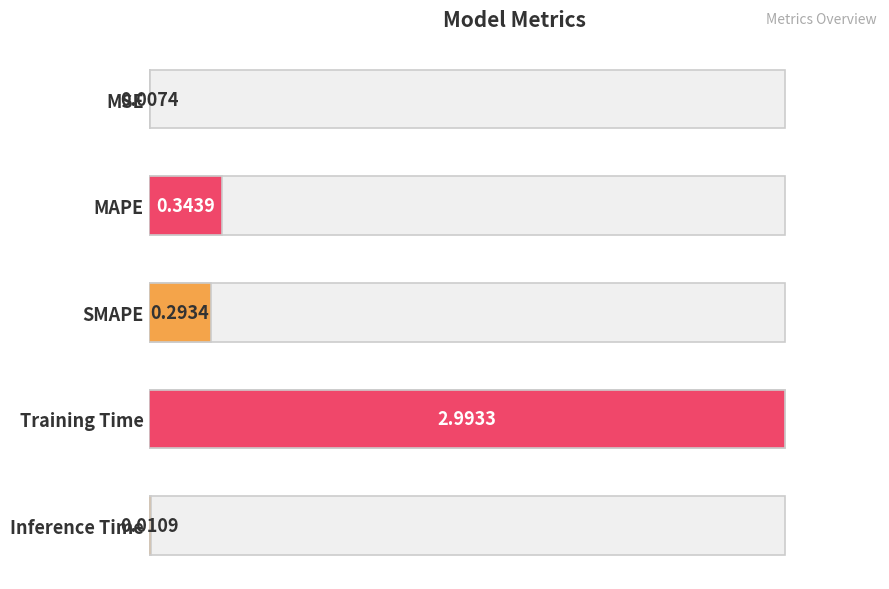

How many bars are there in total?

5